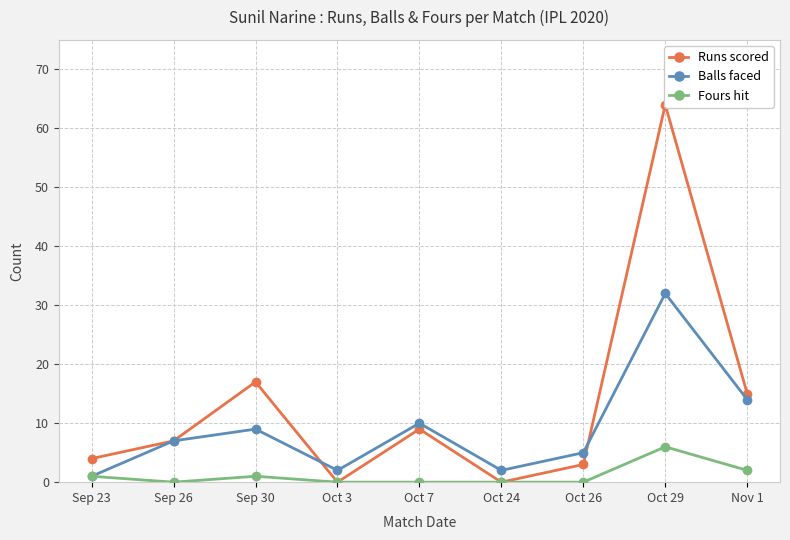

Which series ends up on top after the final intersection of Balls faced and Runs scored?

Runs scored